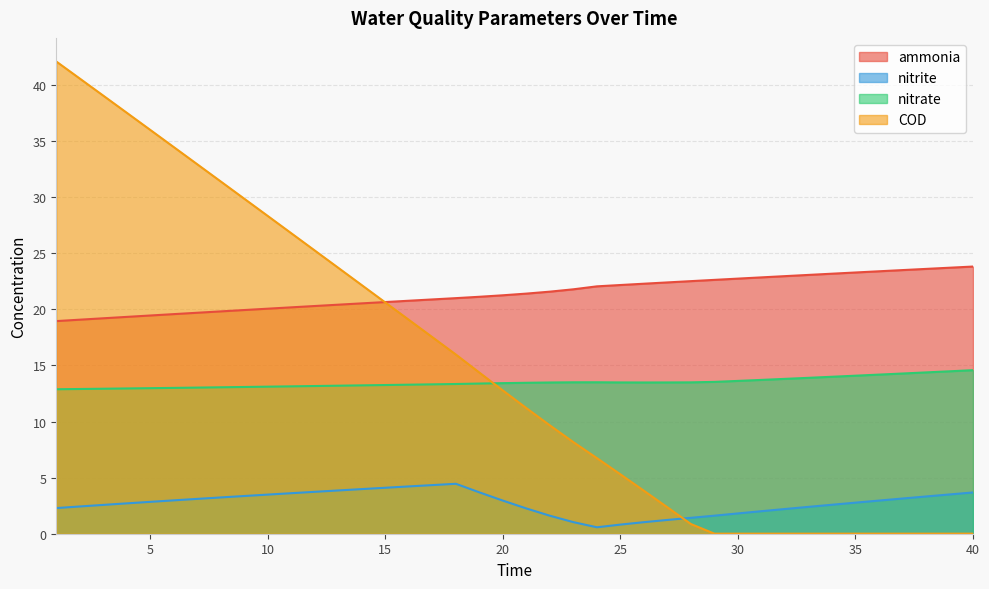

The value of ammonia at 34 is 31.4. True or false?

False